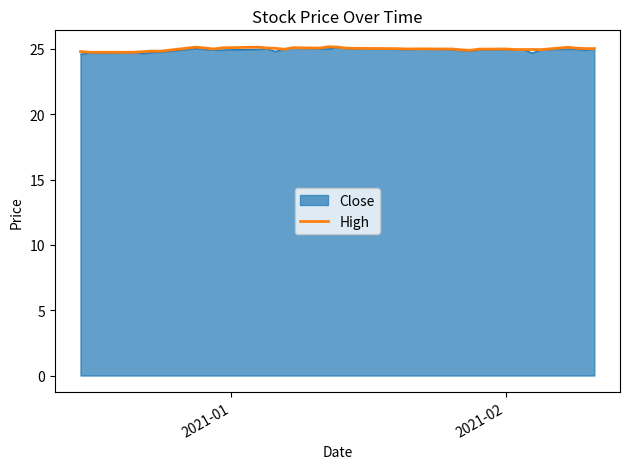

What is the smallest value displayed?

24.6